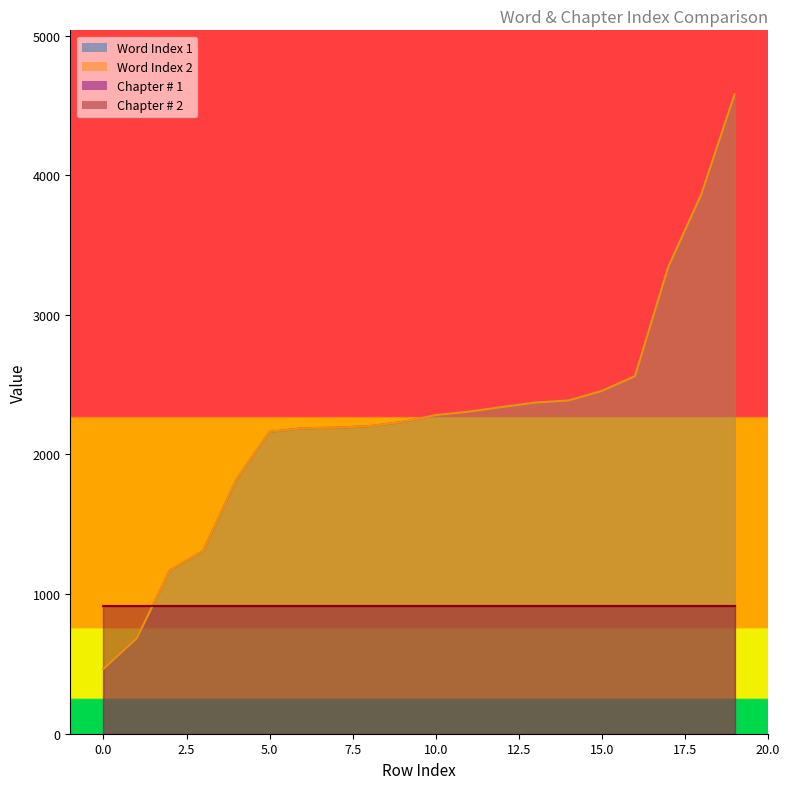

How many lines are shown in the chart?

2